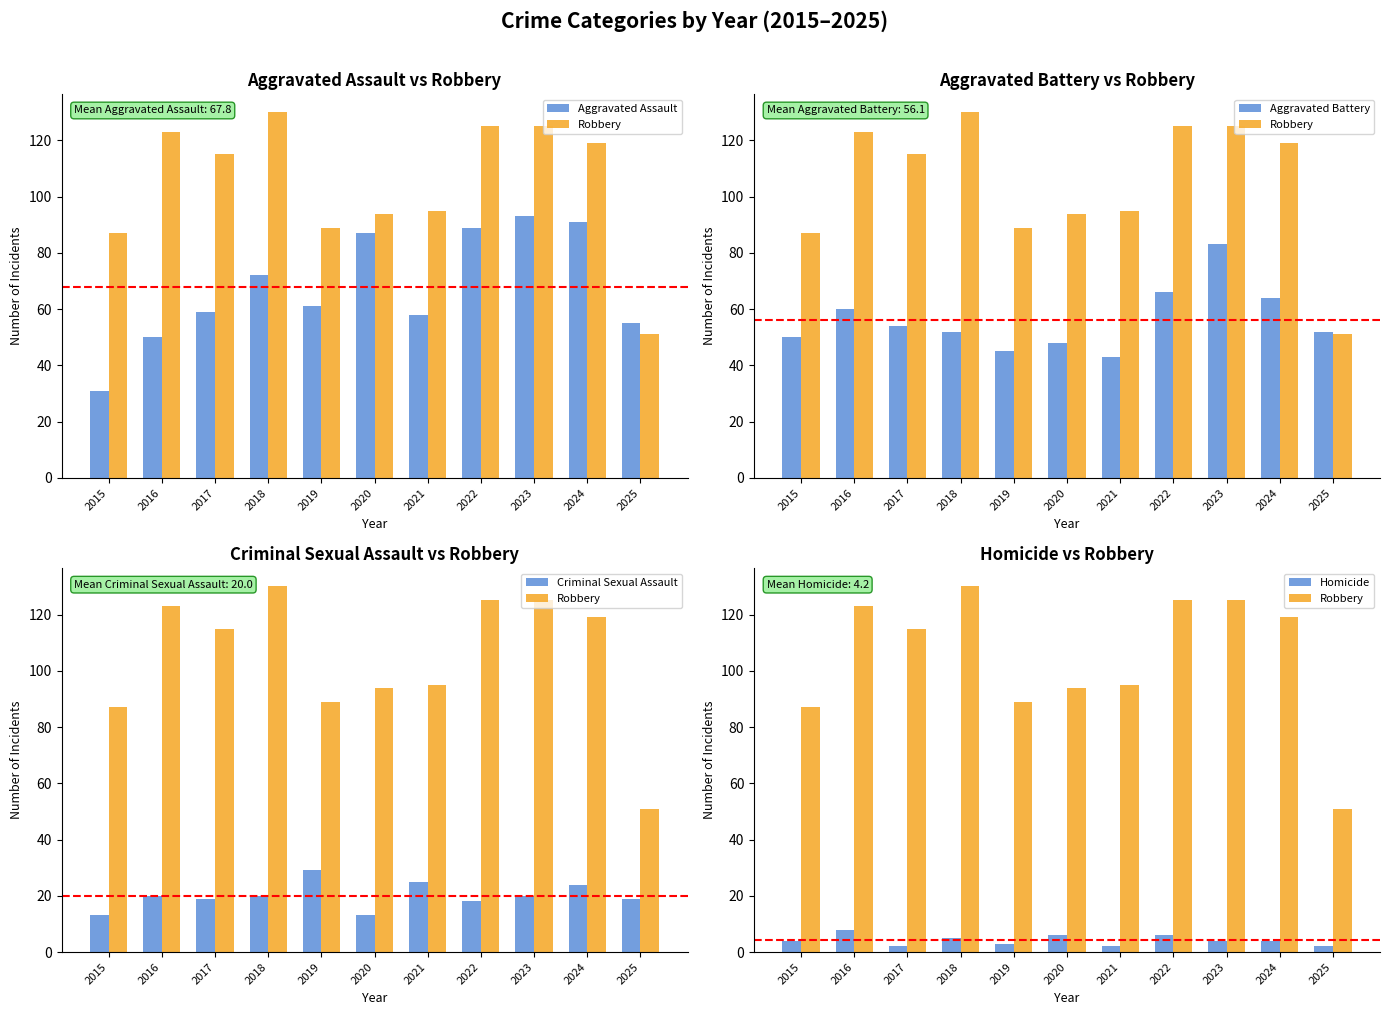

Reading left to right, list all the values displayed in this chart.

Aggravated Assault: 31	50	59	72	61	87	58	89	93	91	55
Robbery: 87	123	115	130	89	94	95	125	125	119	51
Aggravated Battery: 50	60	54	52	45	48	43	66	83	64	52
Criminal Sexual Assault: 13	20	19	20	29	13	25	18	20	24	19
Homicide: 4	8	2	5	3	6	2	6	4	4	2